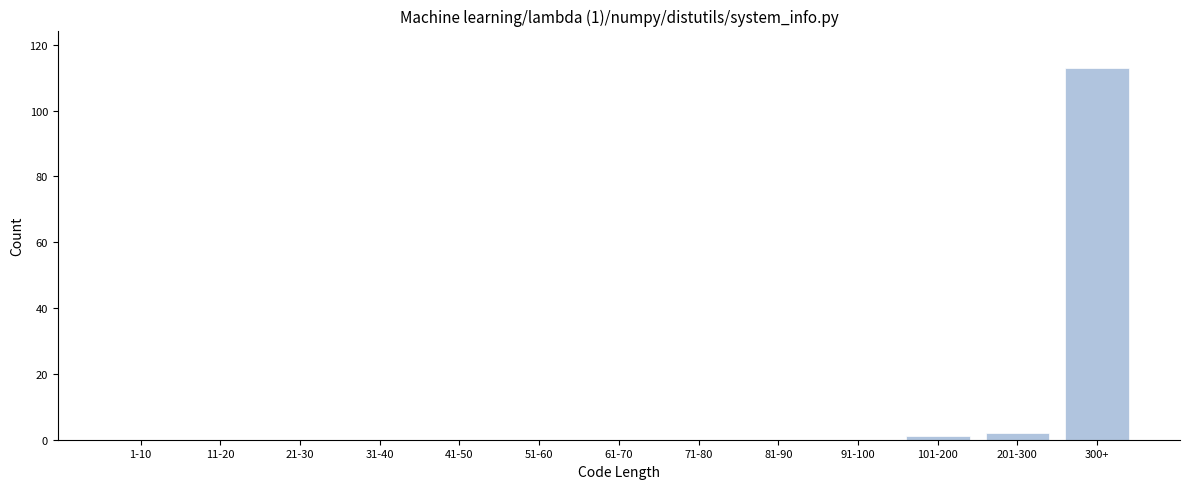

Reading left to right, list all the values displayed in this chart.

1-10=0	11-20=0	21-30=0	31-40=0	41-50=0	51-60=0	61-70=0	71-80=0	81-90=0	91-100=0	101-200=1	201-300=2	300+=113